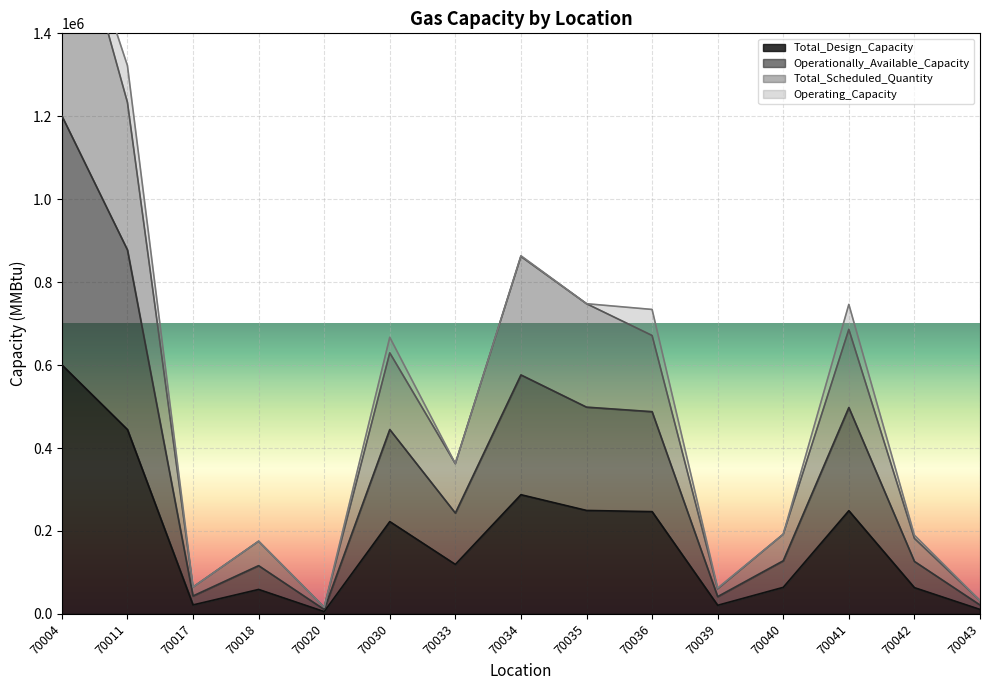

Which series has the largest total across all categories?

Total_Scheduled_Quantity